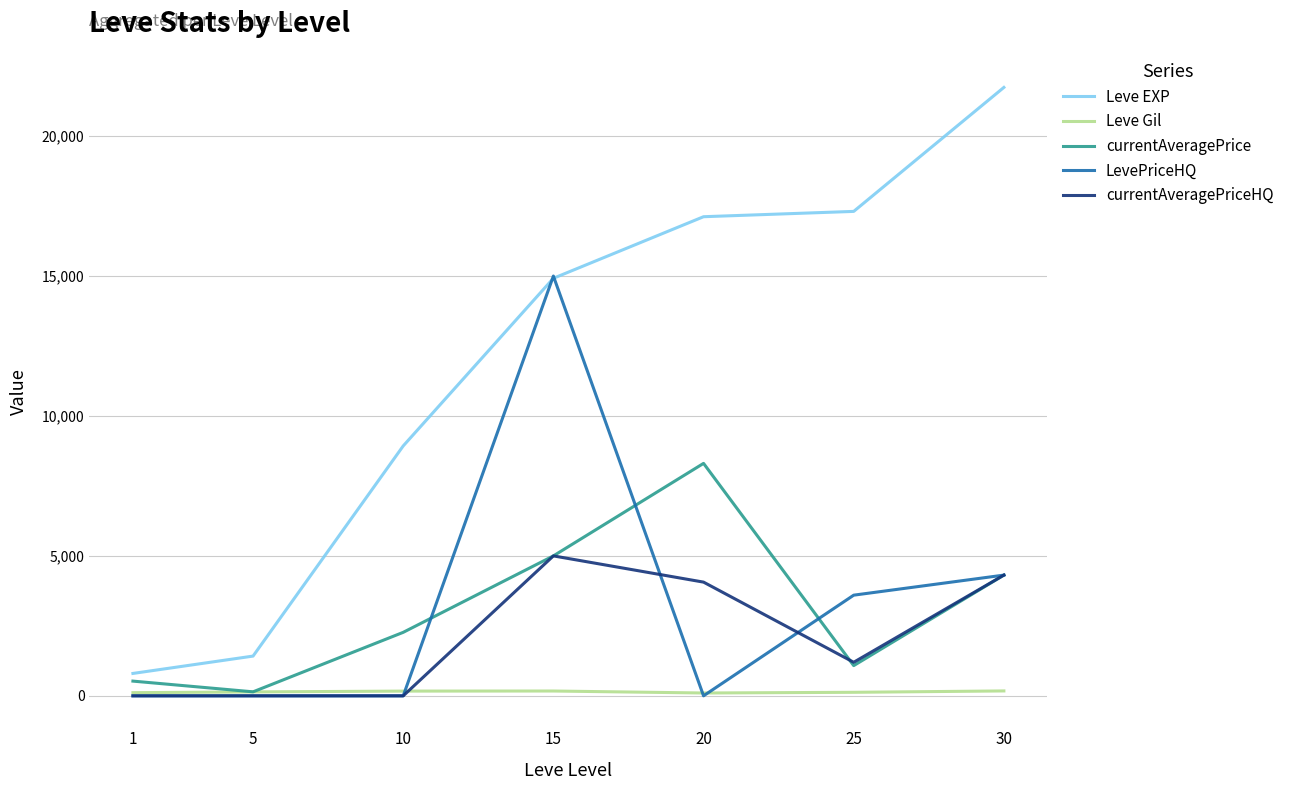

Which series has the largest total across all categories?

Leve EXP